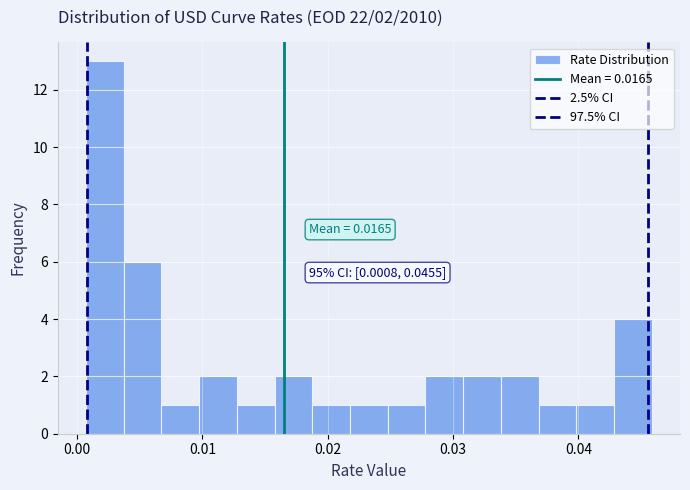

Read against the x-axis, roughly where is the centre of the tallest bar?

0.002